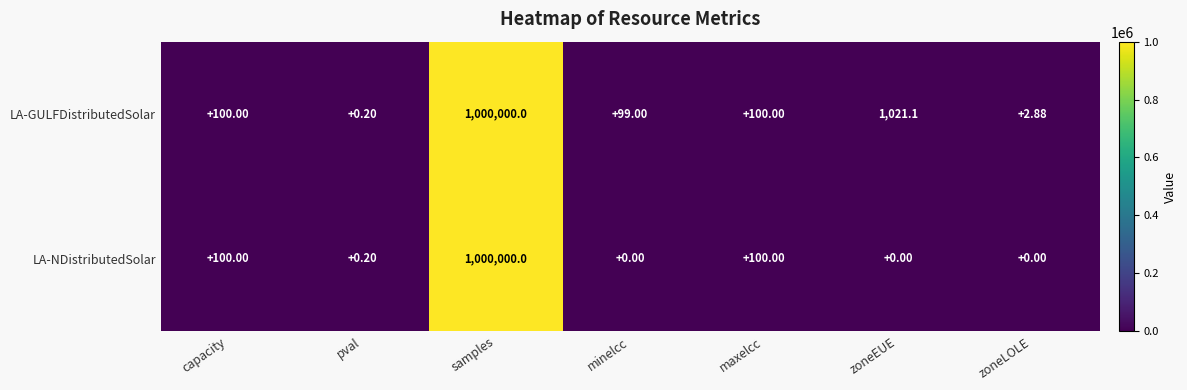

At which category is the sum across all series the highest?

samples